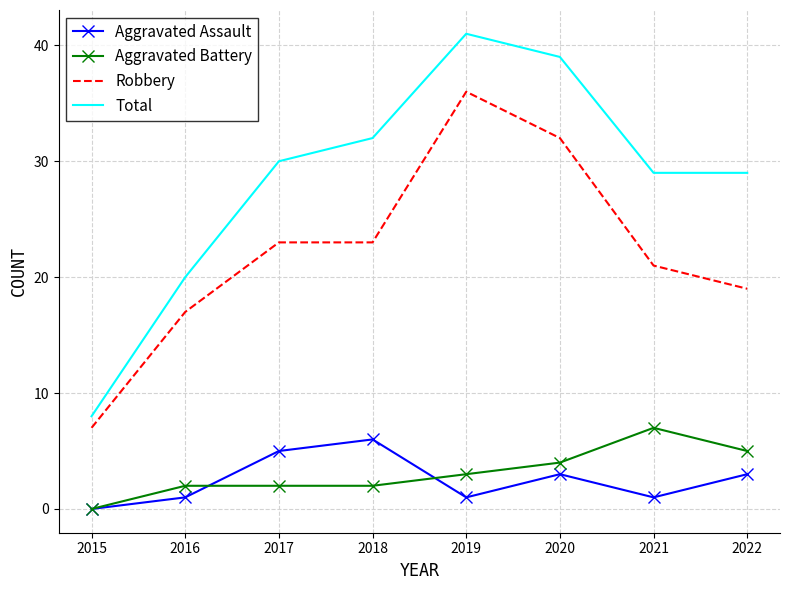

Which series has the largest range (max minus min)?

Total